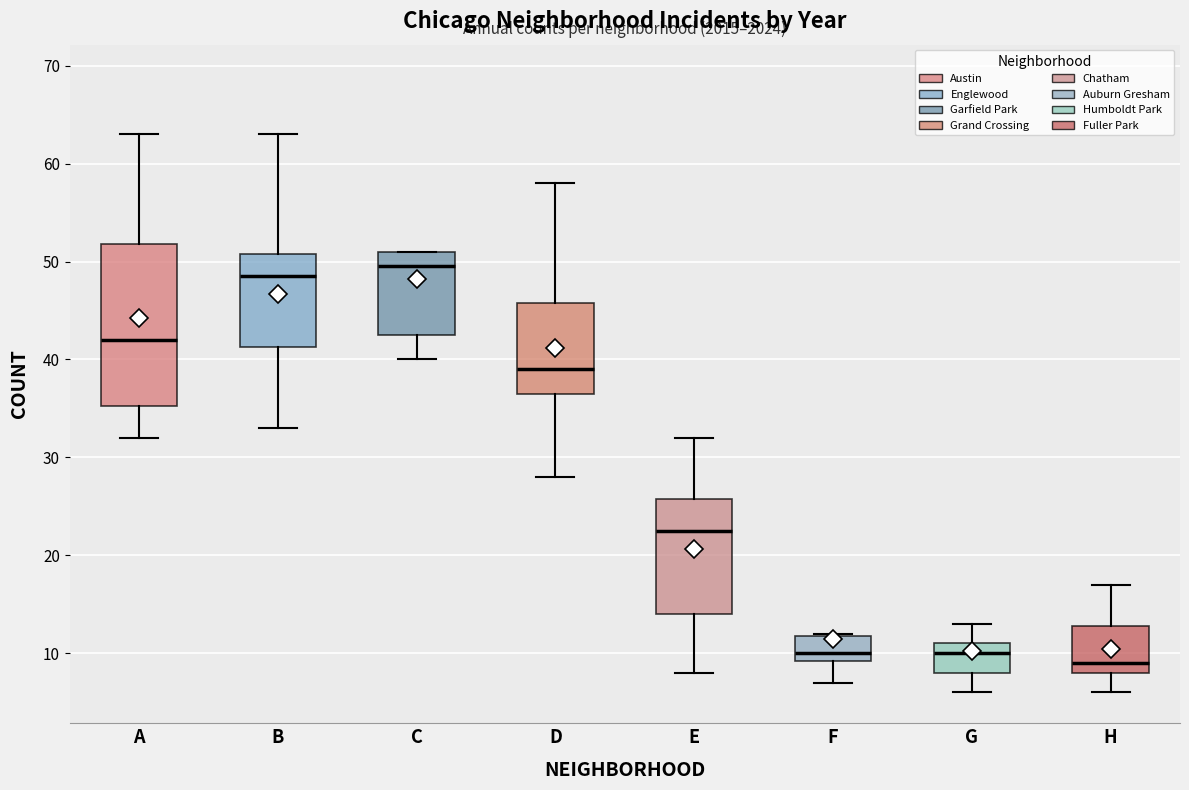

Where is the upper edge of the box for A on the y-axis? The values are not printed on the chart, so give them approximately, as read against the axis.

52